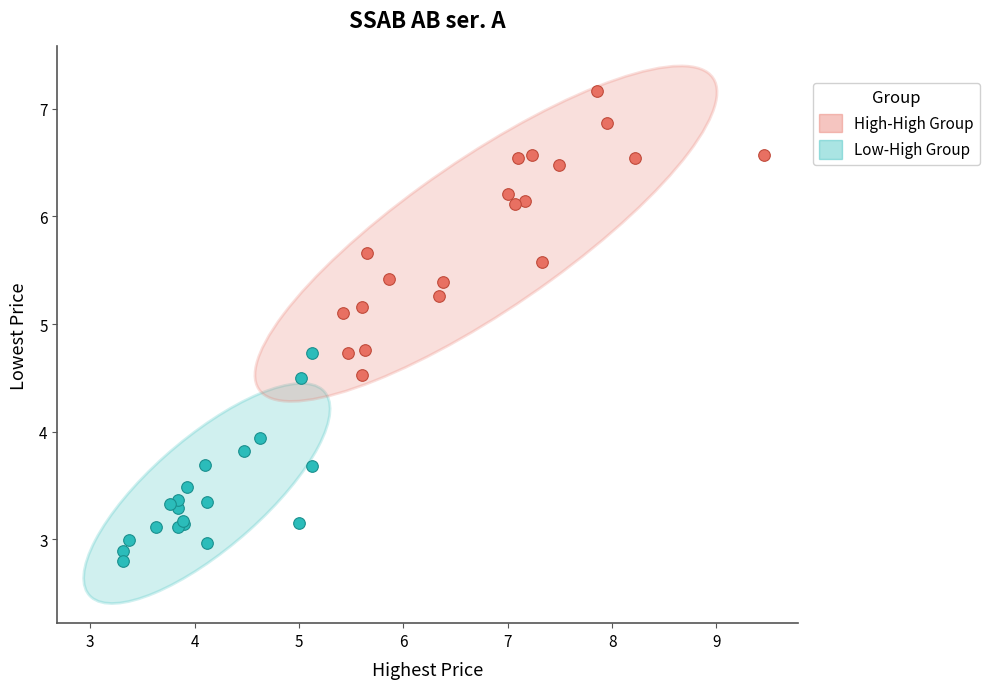

Which series contains the lowest Y value?

Low-High Group